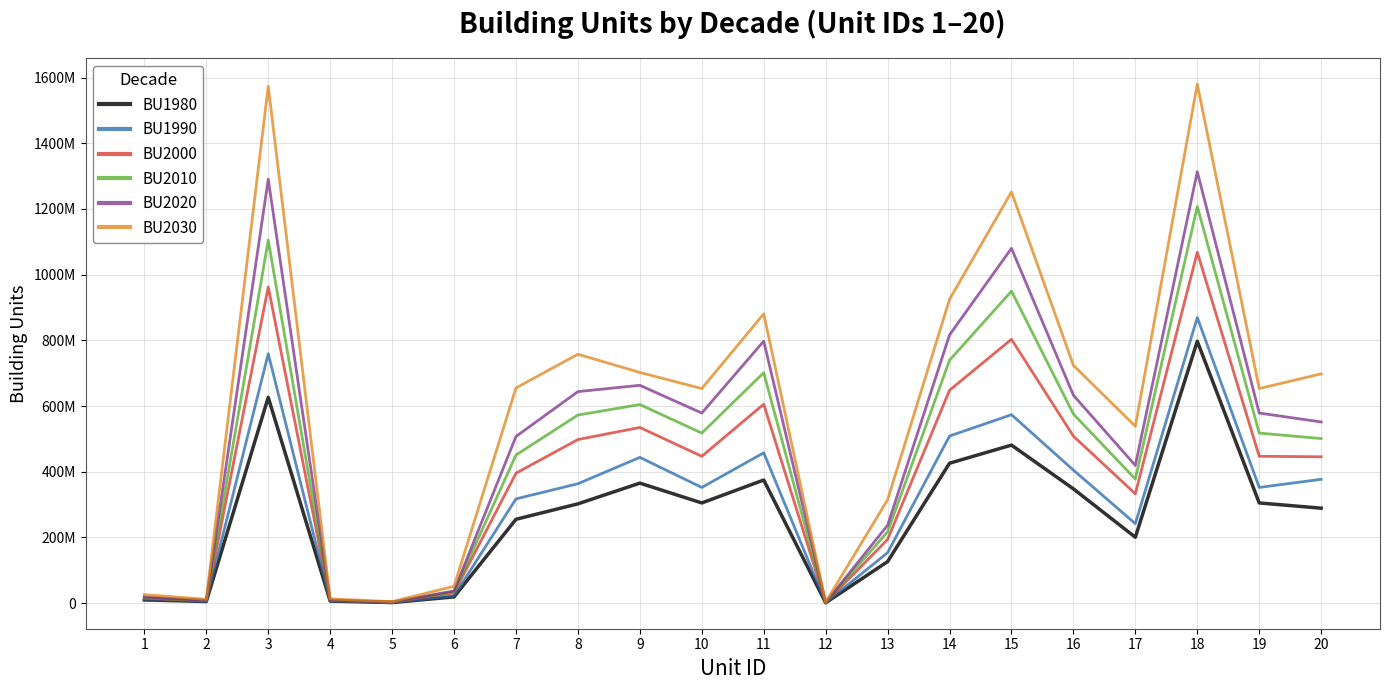

What are all the series names shown in the legend?

BU1980, BU1990, BU2000, BU2010, BU2020, BU2030